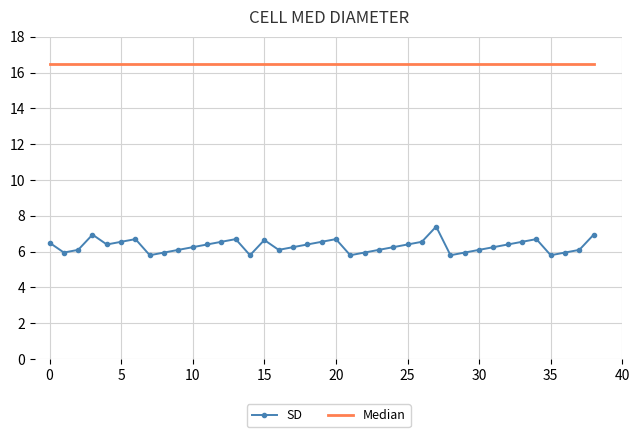

What is the highest value of the Median series?

16.5